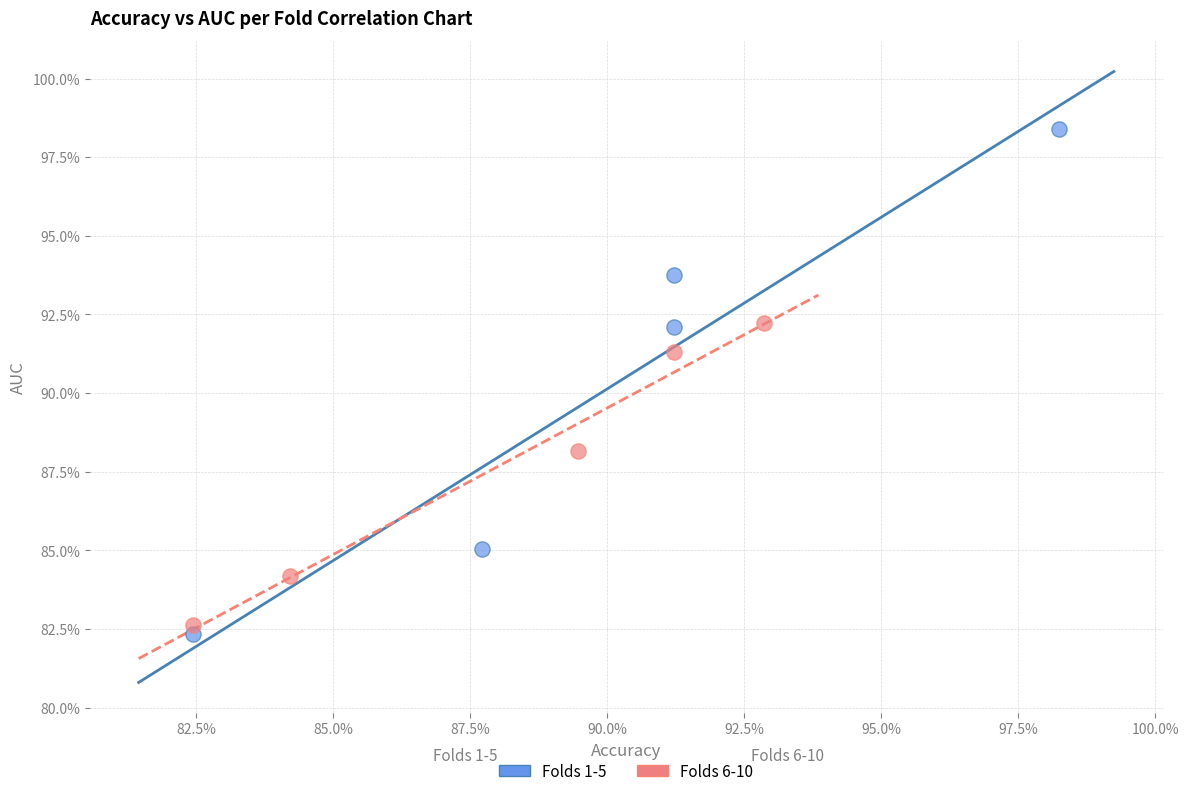

Which series has the widest spread of Y values?

Folds 1-5